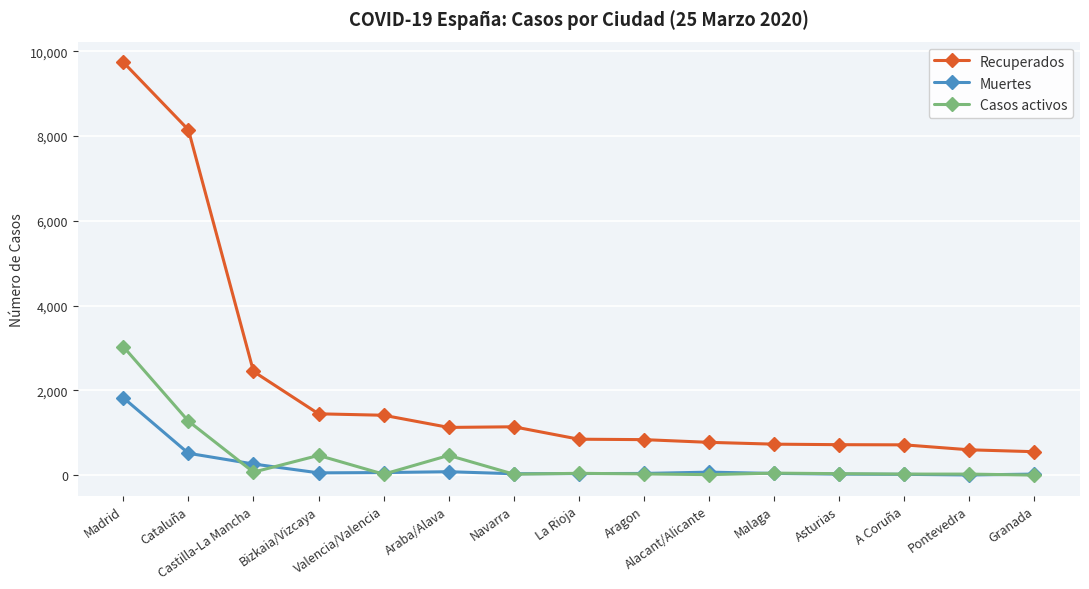

True or false: Casos activos and Recuperados intersect in this chart.

False